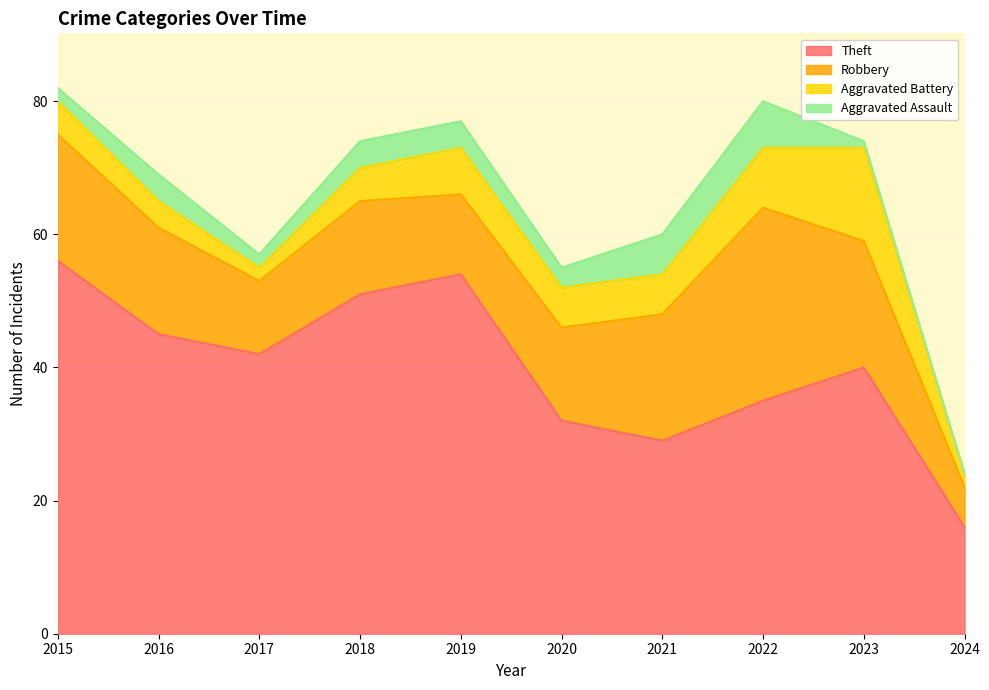

What is the difference between the maximum and minimum values in the Aggravated Assault series?

7